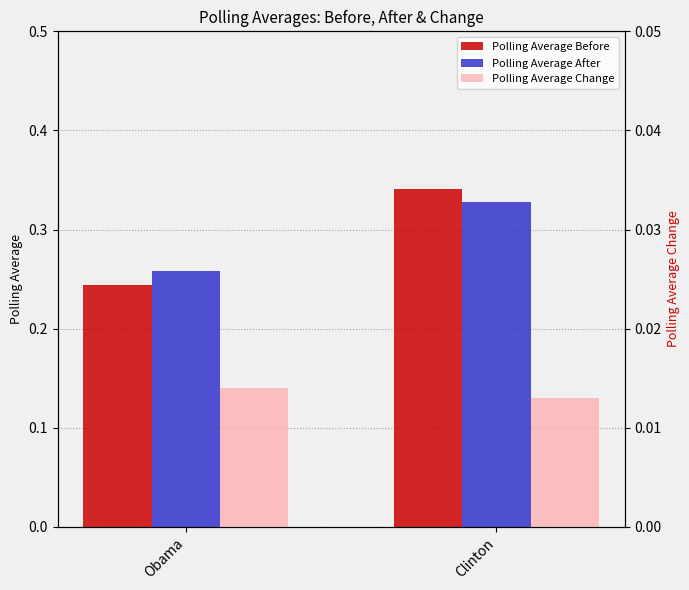

Which series has the largest range (max minus min)?

Polling Average Before